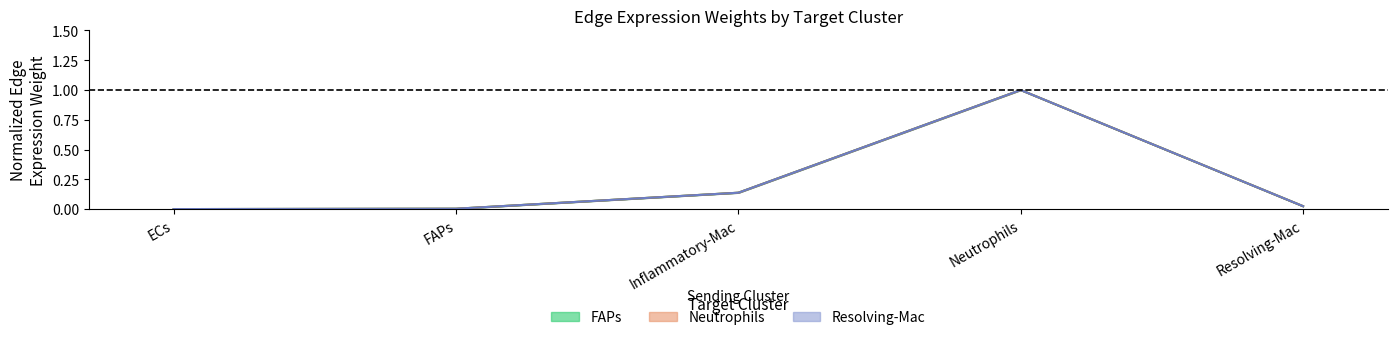

The value of Neutrophils_edge_avg at FAPs is 0.0. True or false?

True